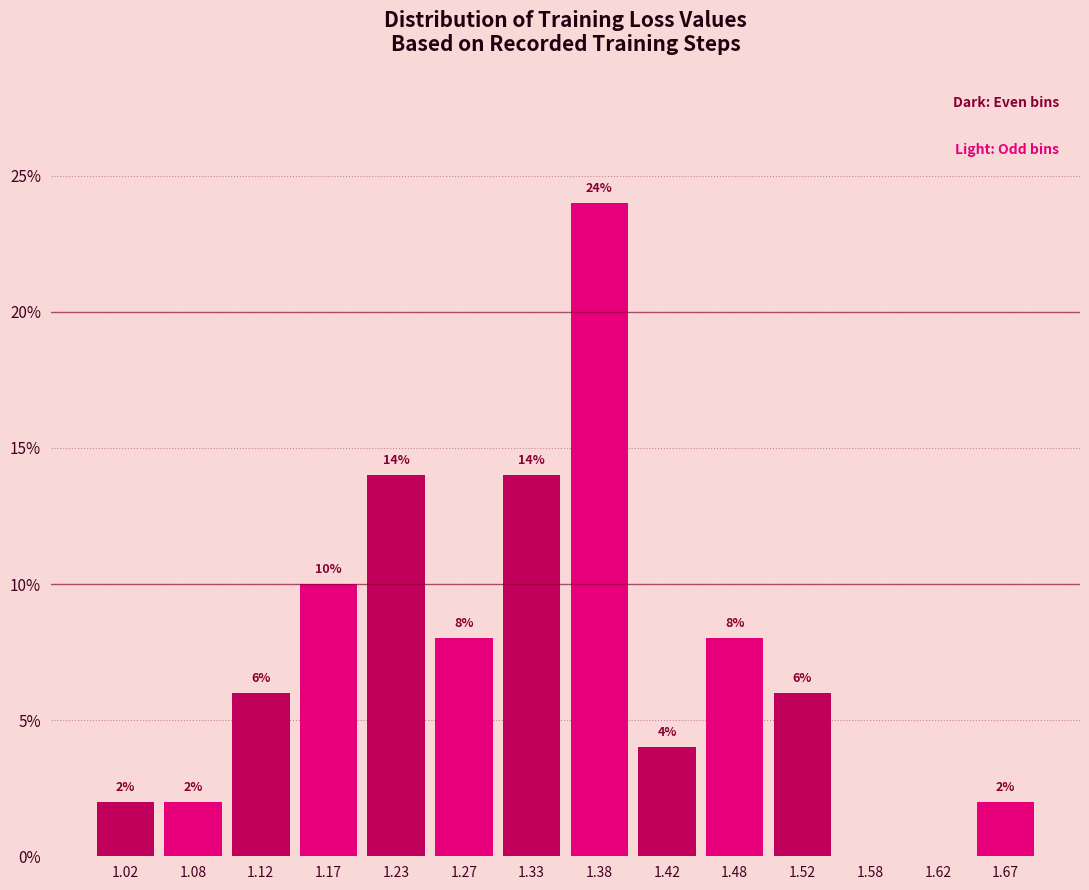

Over which range of the x-axis is the bar tallest?

1.35 to 1.40